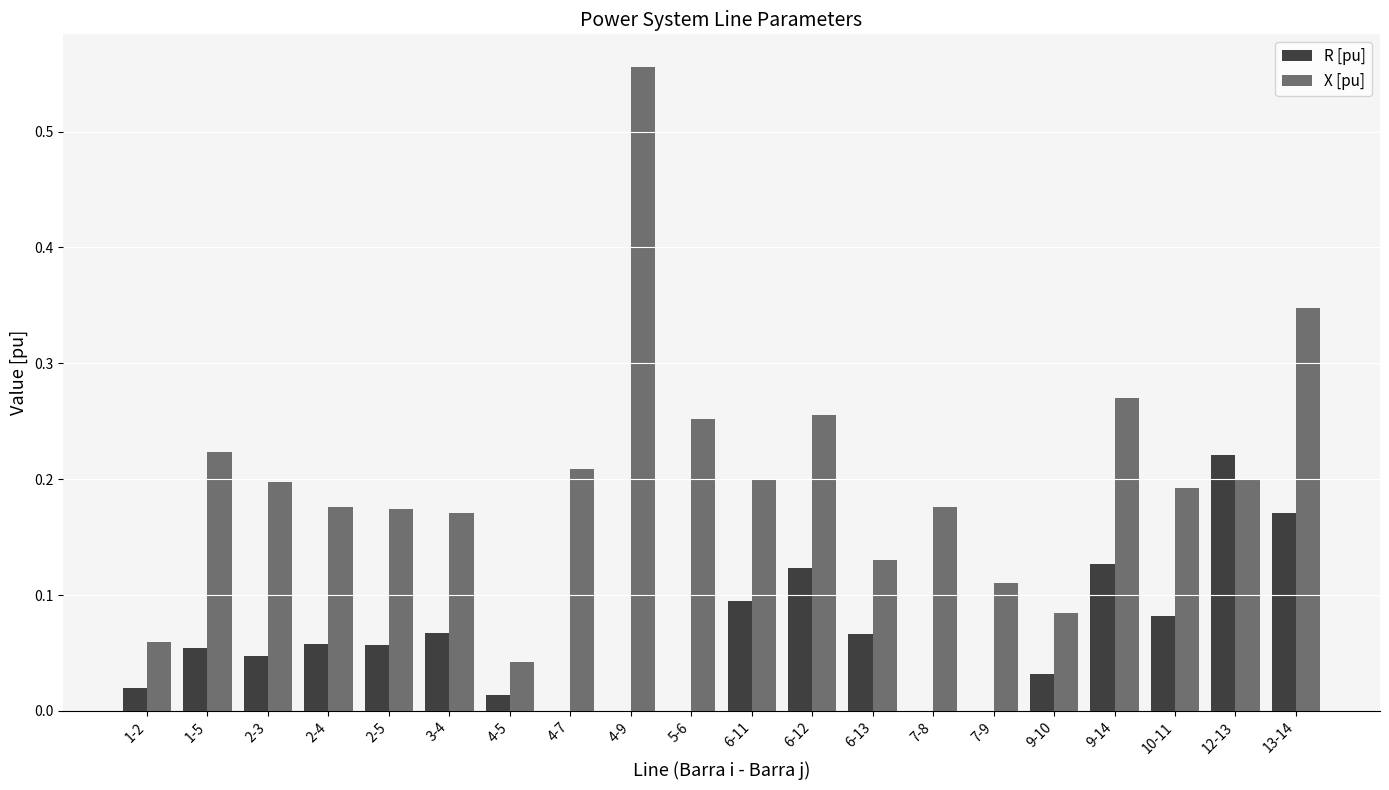

What is the sum of all X [pu] values?

4.0